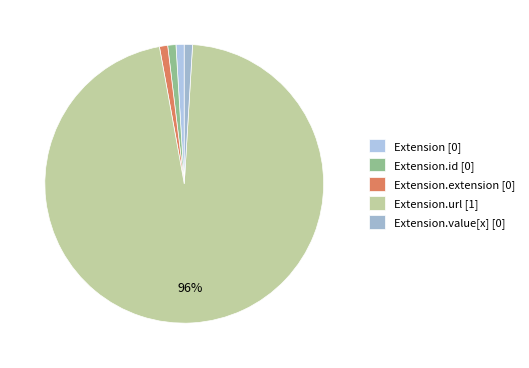

What is the smallest slice in the pie chart?

Extension